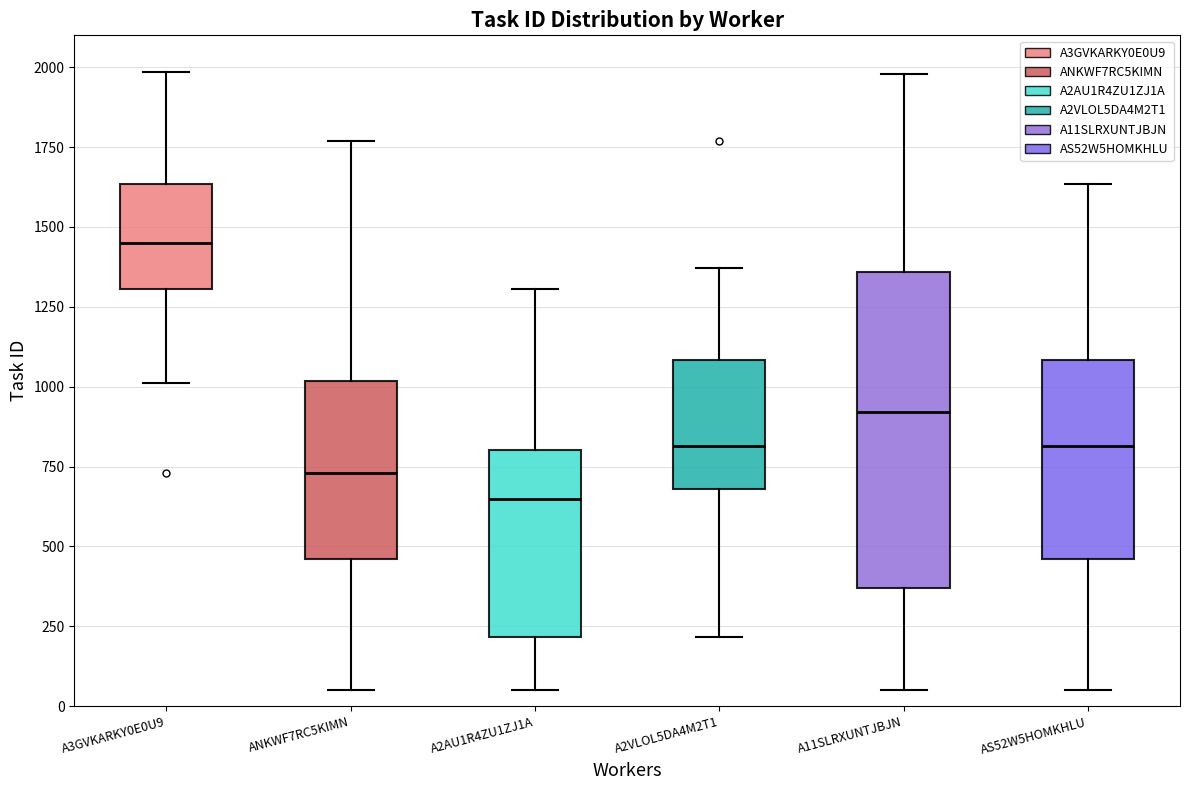

Reading left to right, read every box against the y-axis: the position of its median line, the range the box covers, and the ends of its whiskers. The values are not printed on the chart, so give them approximately, as read against the axis.

A3GVKARKY0E0U9: median 1450, box 1300 to 1650, whiskers 1000 to 2000
ANKWF7RC5KIMN: median 750, box 450 to 1000, whiskers 50 to 1750
A2AU1R4ZU1ZJ1A: median 650, box 200 to 800, whiskers 50 to 1300
A2VLOL5DA4M2T1: median 800, box 700 to 1100, whiskers 200 to 1350
A11SLRXUNTJBJN: median 900, box 350 to 1350, whiskers 50 to 2000
AS52W5HOMKHLU: median 800, box 450 to 1100, whiskers 50 to 1650